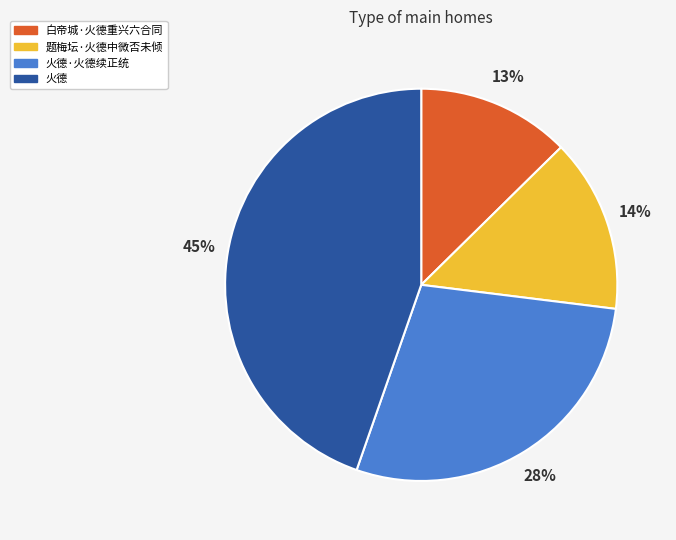

To the nearest percent, what is the difference between the 题梅坛·火德中微否未倾 and 火德·火德续正统 slice percentages?

14%